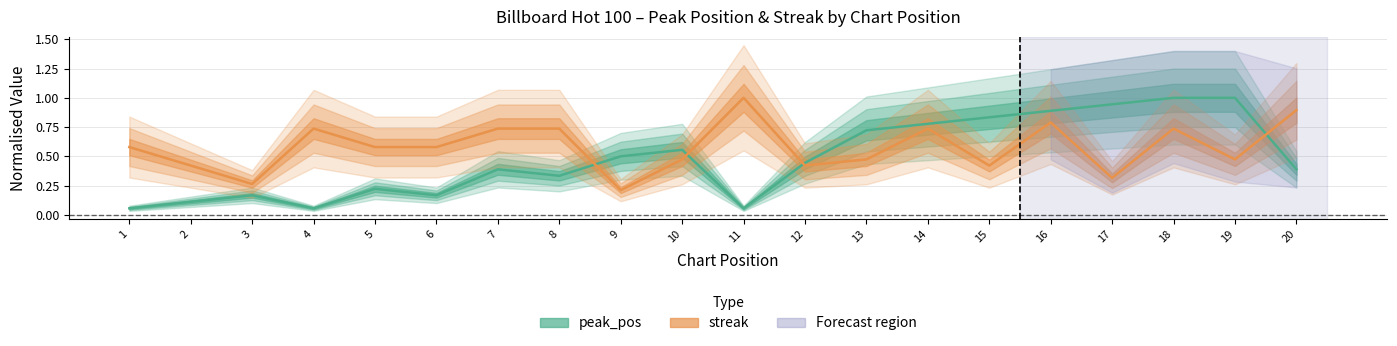

What is the difference between the maximum and minimum values in the peak_pos series?

0.9